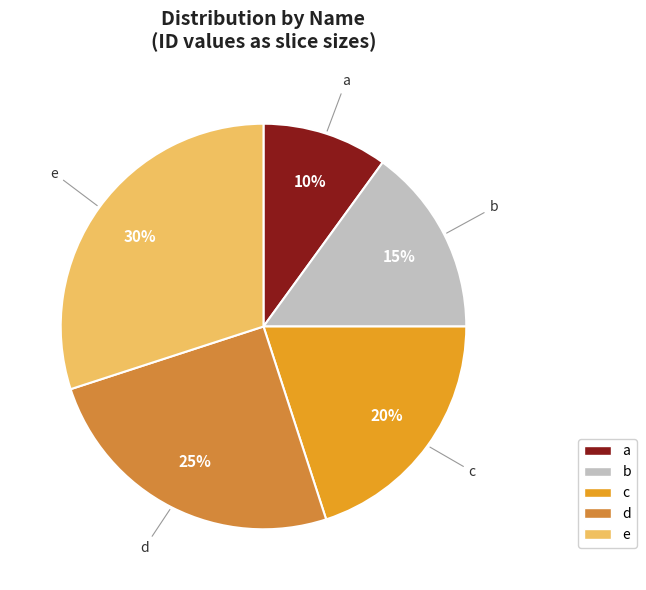

The b slice represents 30% of the pie. True or false?

False